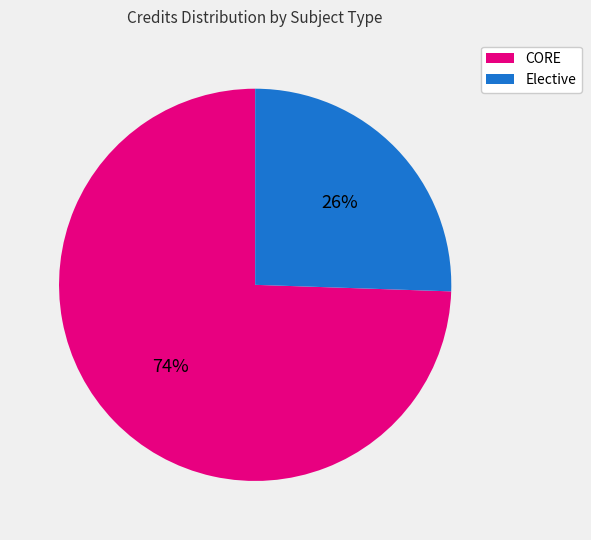

To the nearest percent, what portion does CORE represent?

74%